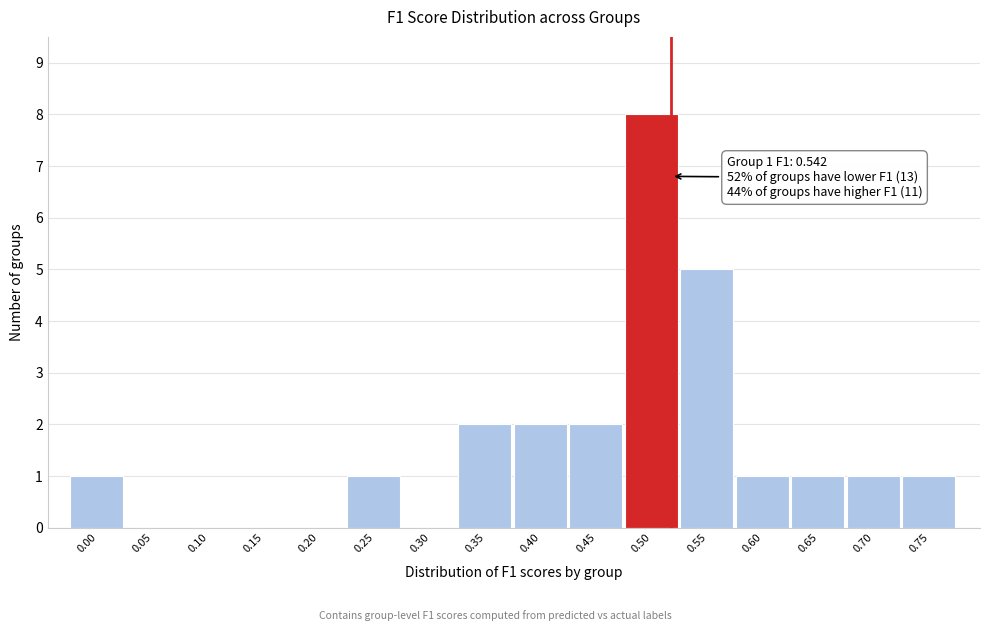

Reading right to left, list all the values displayed in this chart.

0.75=1	0.70=1	0.65=1	0.60=1	0.55=5	0.50=8	0.45=2	0.40=2	0.35=2	0.30=0	0.25=1	0.20=0	0.15=0	0.10=0	0.05=0	0.00=1